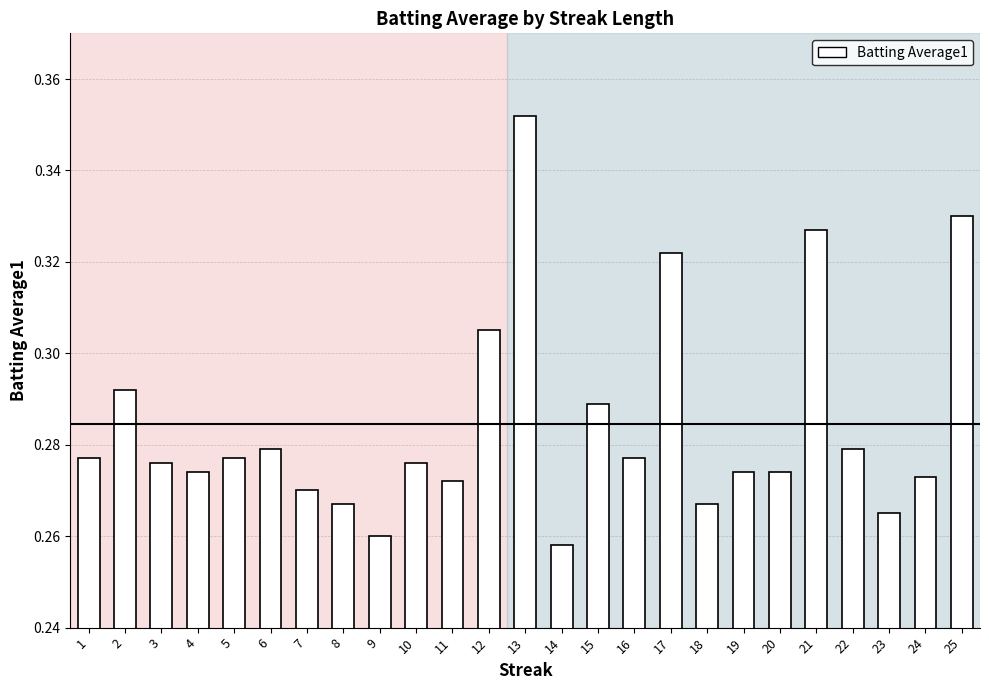

What is the sum of the values at 1 and 5?

0.6